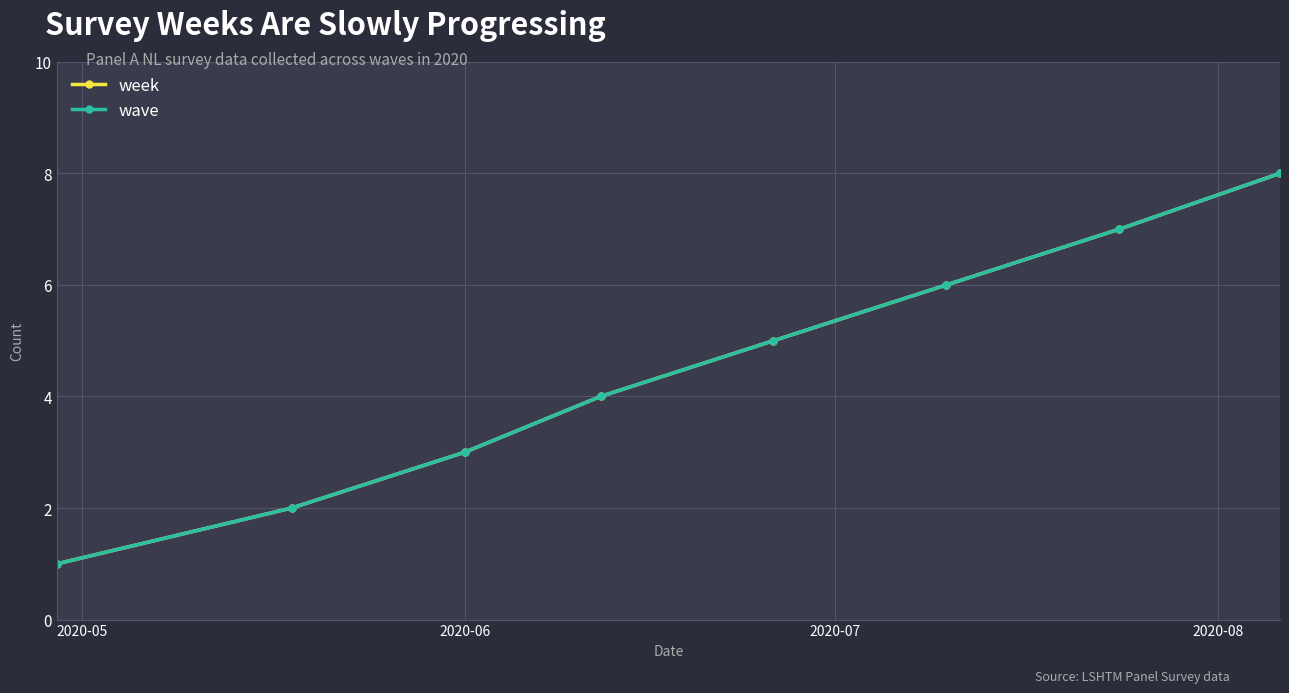

Is this an area chart (filled region under the line)?

No